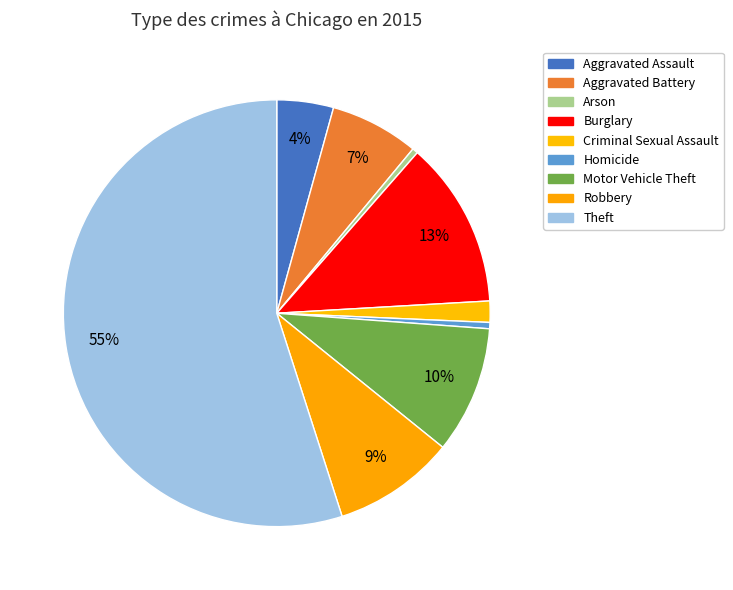

Approximately how many times larger is the value at Robbery compared to Aggravated Battery?

1.4